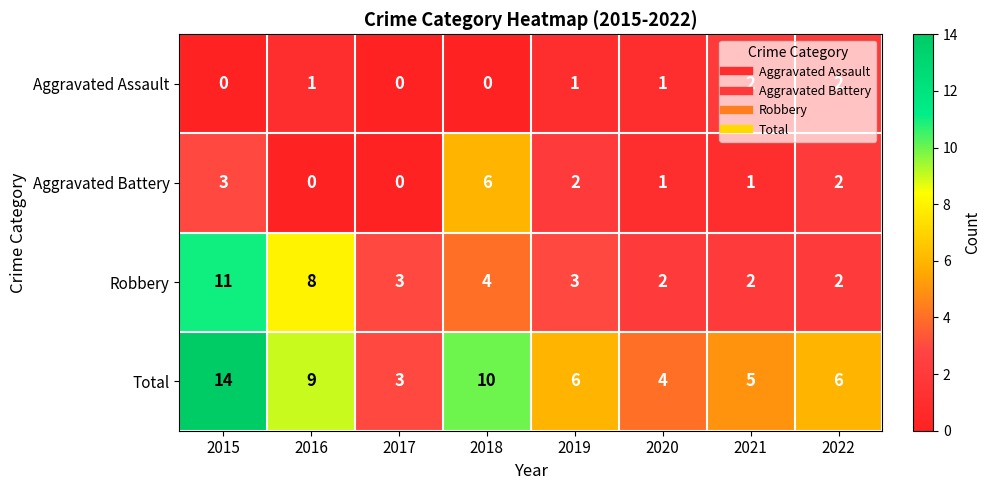

The value of Aggravated Assault at 2021 is 2. True or false?

True